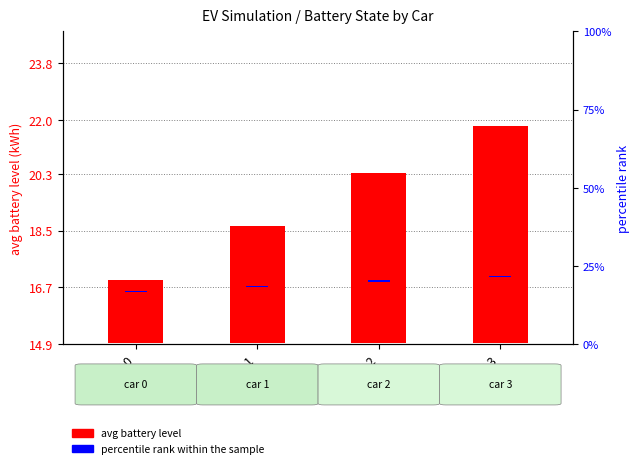

List the labels in order of percentile rank within the sample value, smallest first.

car 0, car 1, car 2, car 3